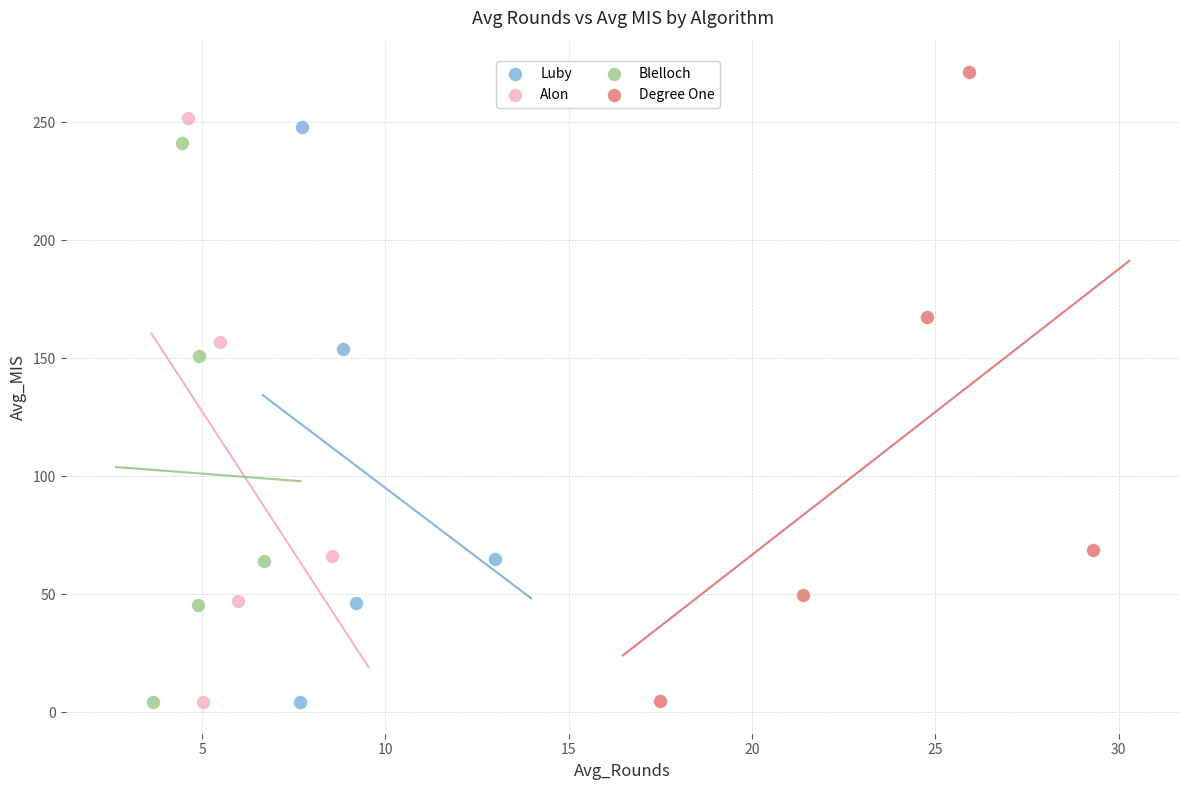

Which series contains the highest Y value?

Degree One